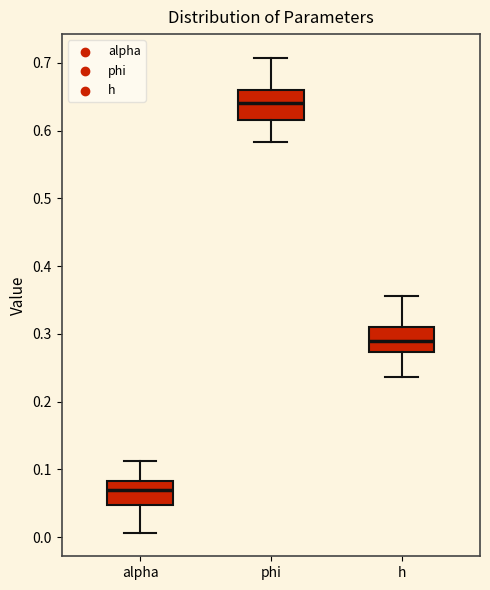

Which box's median line is the highest?

phi